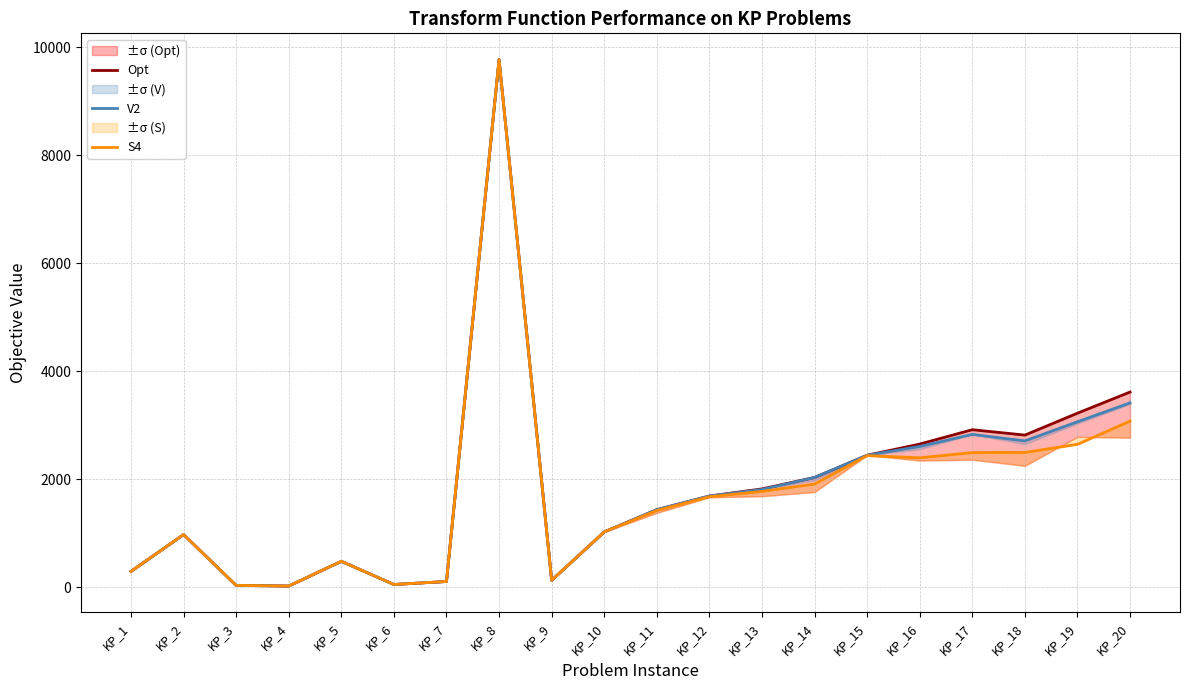

In V2, how many points are lower than both neighbors (excluding endpoints)?

4